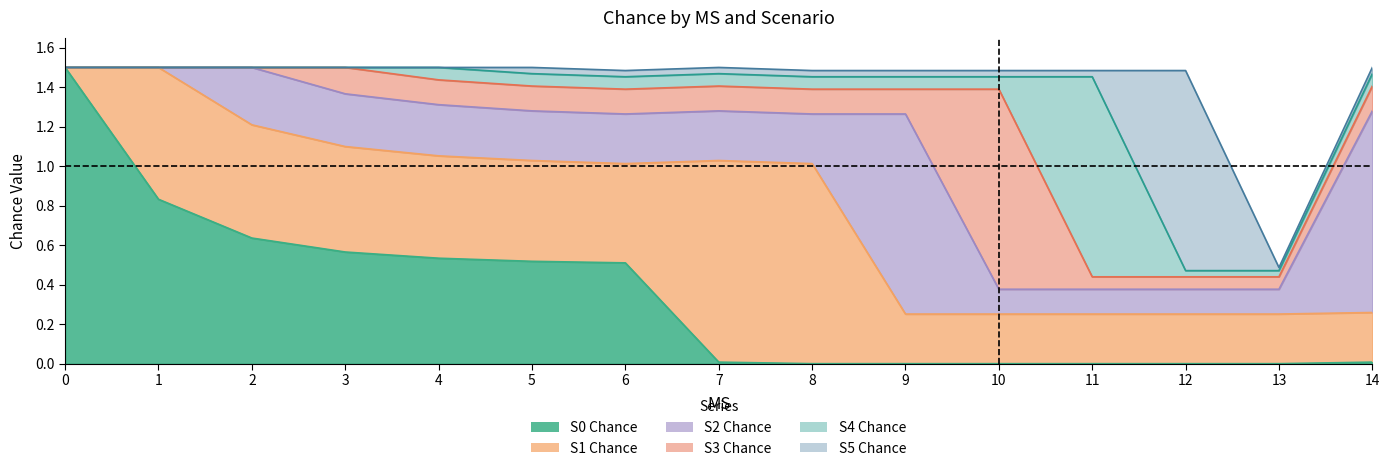

Is the value of S3 Chance at 13 greater than the value of S5 Chance at 2?

No